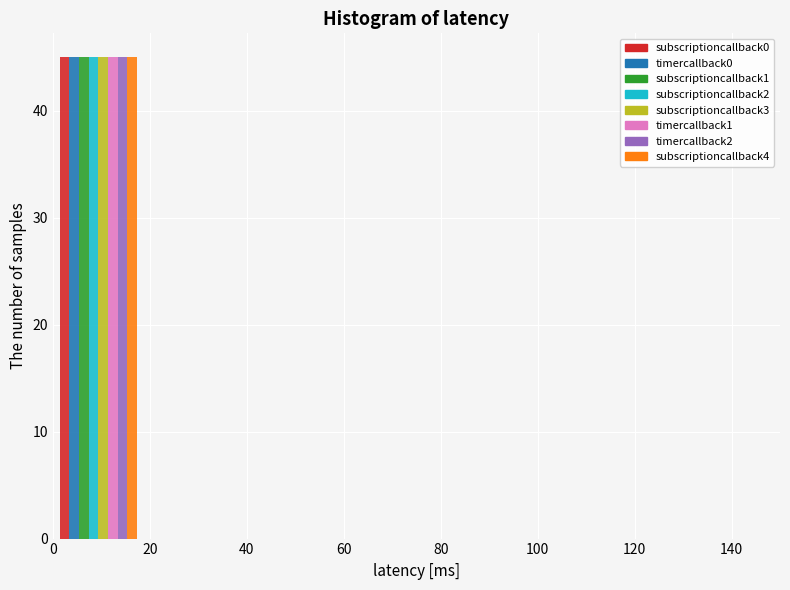

Reading left to right, transcribe this chart: for each range on the x-axis, give the height of each series' bar. Neither the bar edges nor the heights are printed on the chart, so give them approximately, as read against the axes.

0 to 18: subscriptioncallback0=45	timercallback0=45	subscriptioncallback1=45	subscriptioncallback2=45	subscriptioncallback3=45	timercallback1=45	timercallback2=45	subscriptioncallback4=45
18 to 38: subscriptioncallback0=0	timercallback0=0	subscriptioncallback1=0	subscriptioncallback2=0	subscriptioncallback3=0	timercallback1=0	timercallback2=0	subscriptioncallback4=0
38 to 56: subscriptioncallback0=0	timercallback0=0	subscriptioncallback1=0	subscriptioncallback2=0	subscriptioncallback3=0	timercallback1=0	timercallback2=0	subscriptioncallback4=0
56 to 76: subscriptioncallback0=0	timercallback0=0	subscriptioncallback1=0	subscriptioncallback2=0	subscriptioncallback3=0	timercallback1=0	timercallback2=0	subscriptioncallback4=0
76 to 94: subscriptioncallback0=0	timercallback0=0	subscriptioncallback1=0	subscriptioncallback2=0	subscriptioncallback3=0	timercallback1=0	timercallback2=0	subscriptioncallback4=0
94 to 112: subscriptioncallback0=0	timercallback0=0	subscriptioncallback1=0	subscriptioncallback2=0	subscriptioncallback3=0	timercallback1=0	timercallback2=0	subscriptioncallback4=0
112 to 132: subscriptioncallback0=0	timercallback0=0	subscriptioncallback1=0	subscriptioncallback2=0	subscriptioncallback3=0	timercallback1=0	timercallback2=0	subscriptioncallback4=0
132 to 150: subscriptioncallback0=0	timercallback0=0	subscriptioncallback1=0	subscriptioncallback2=0	subscriptioncallback3=0	timercallback1=0	timercallback2=0	subscriptioncallback4=0